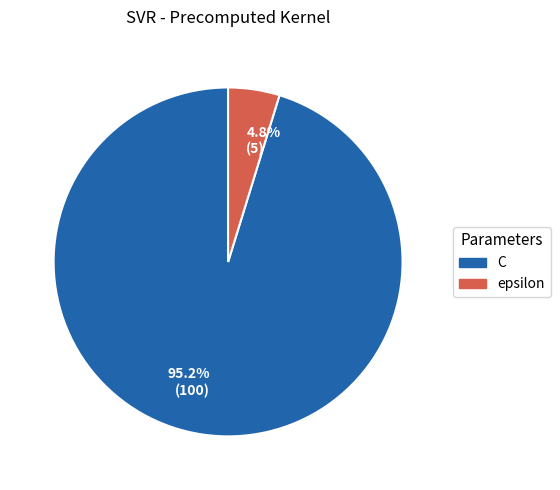

Which slice is the largest?

C